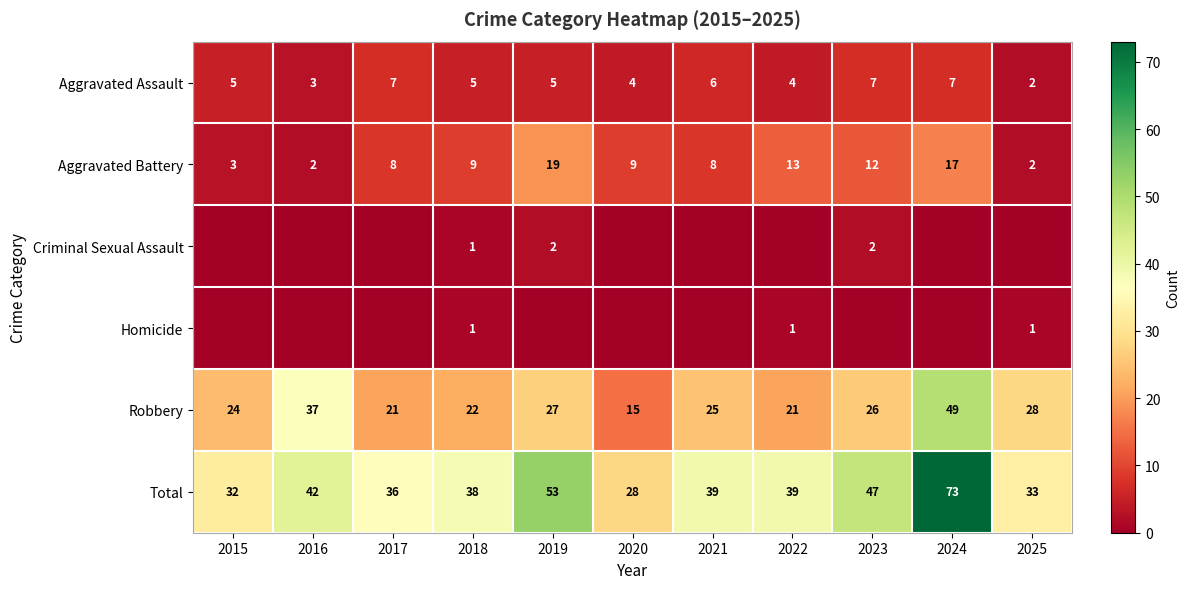

What value does the Robbery series have at 2017, to the nearest 10?

20